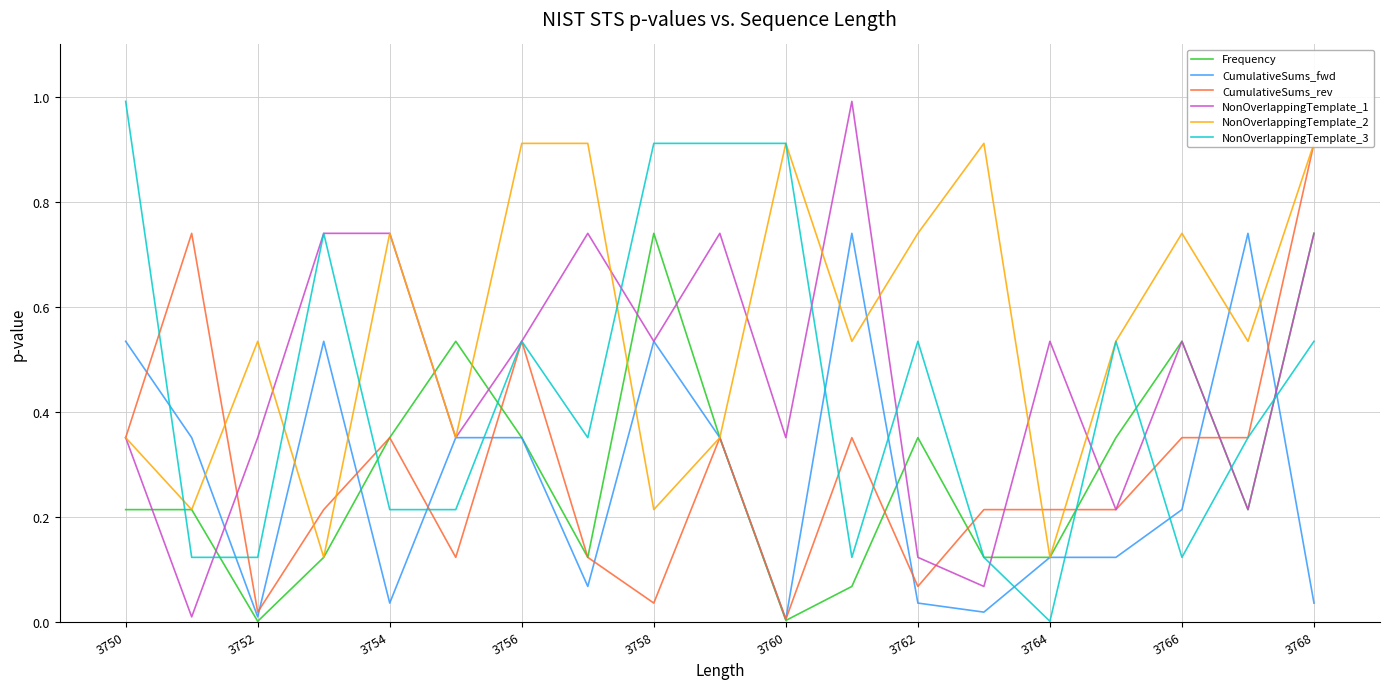

At how many categories does at least one series exceed 0?

19